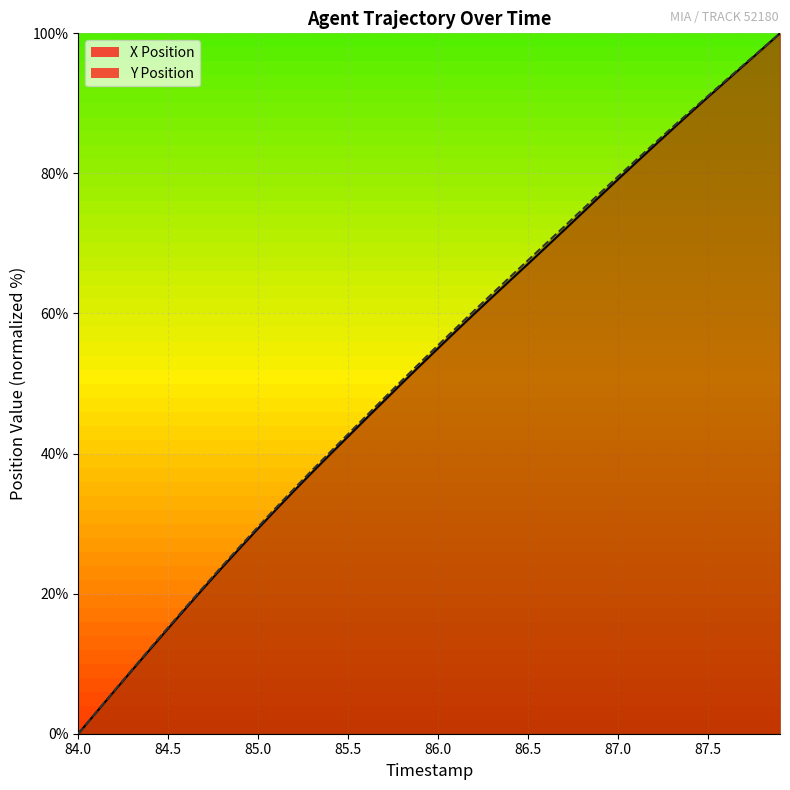

List the series in order of their overall mean, lowest first.

X, Y